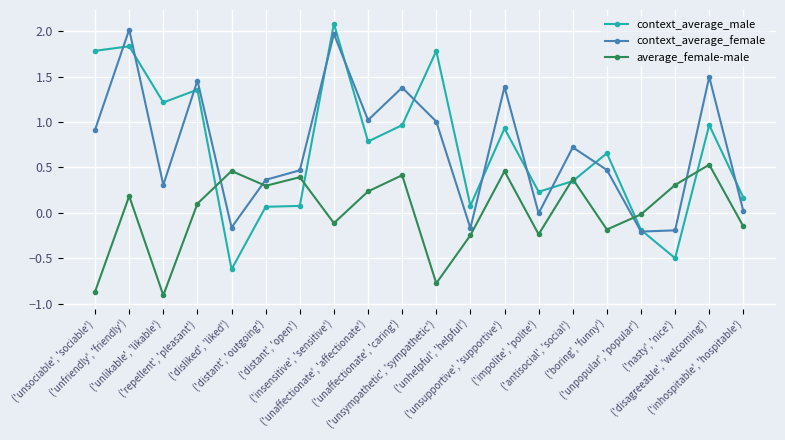

How many times do context_average_female and average_female-male cross each other?

4